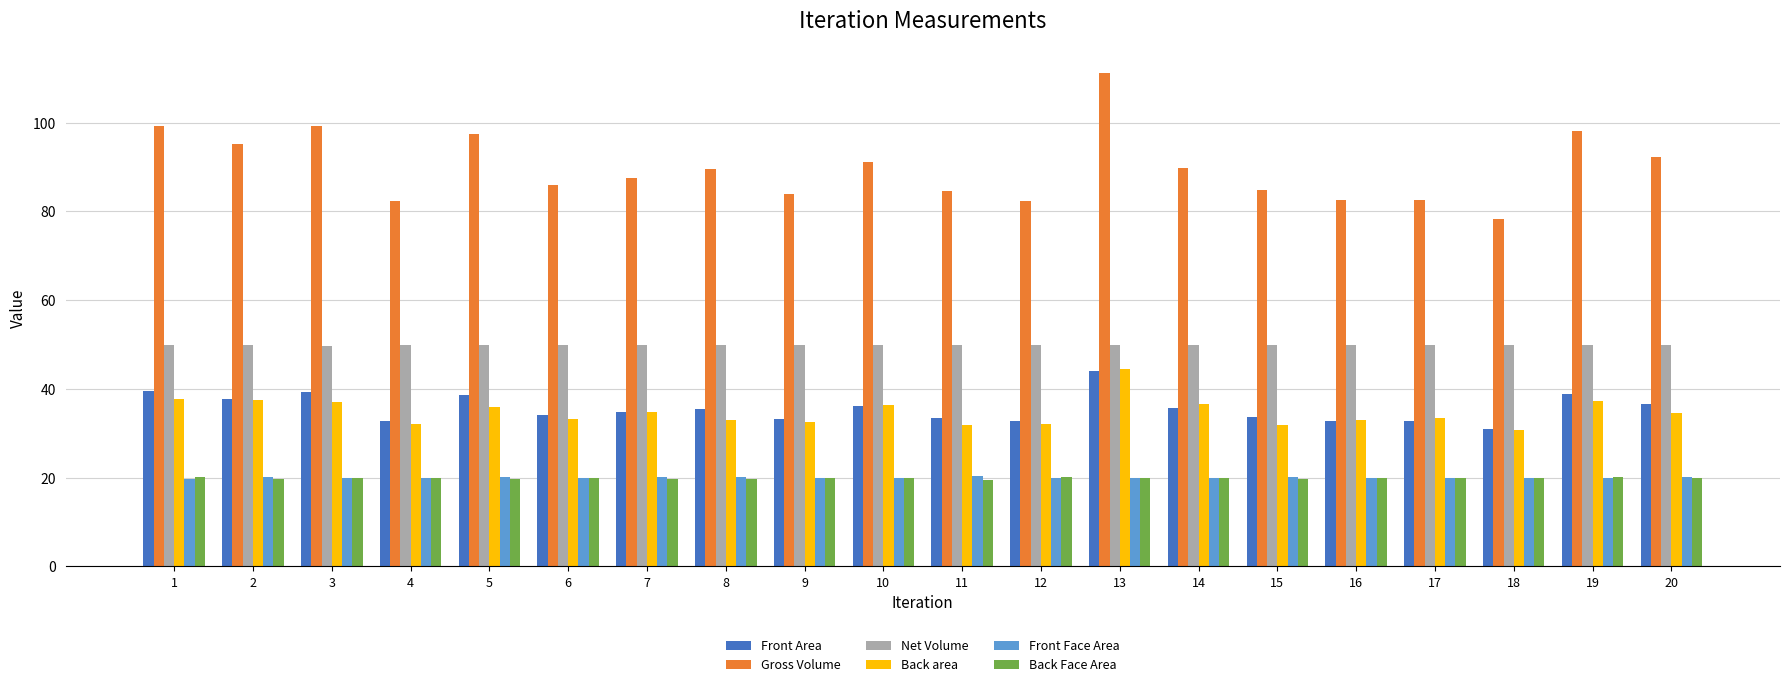

What is the difference between the maximum and minimum values in the Gross Volume series?

32.9